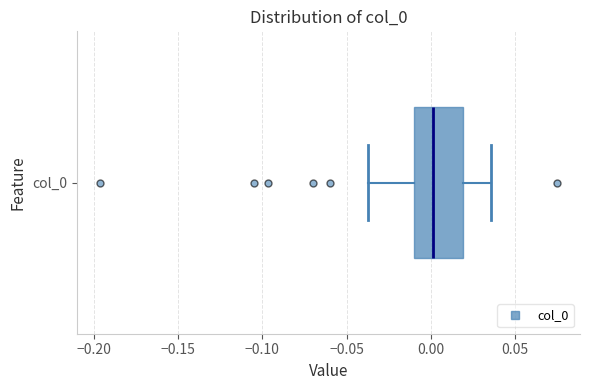

Where is the left edge of the box for col_0 on the x-axis? The values are not printed on the chart, so give them approximately, as read against the axis.

-0.010